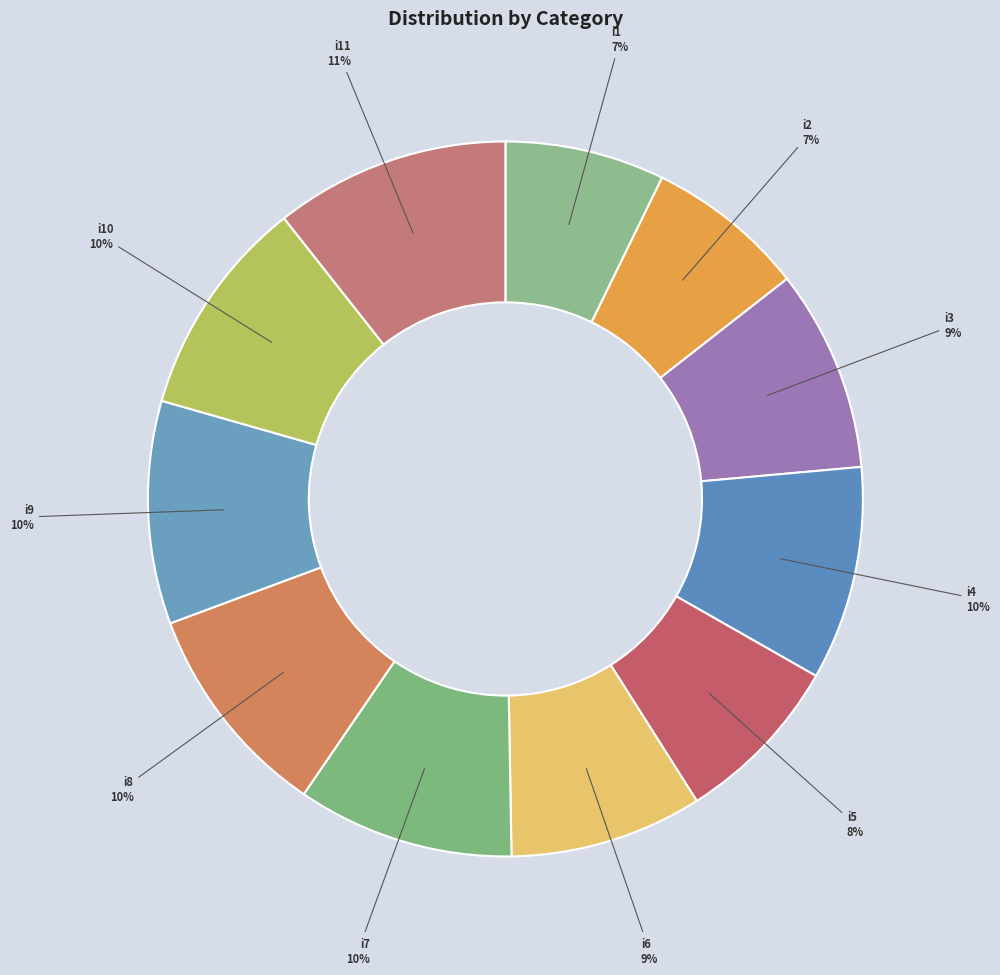

What is the ratio of the value at i5 to the value at i8?

0.8